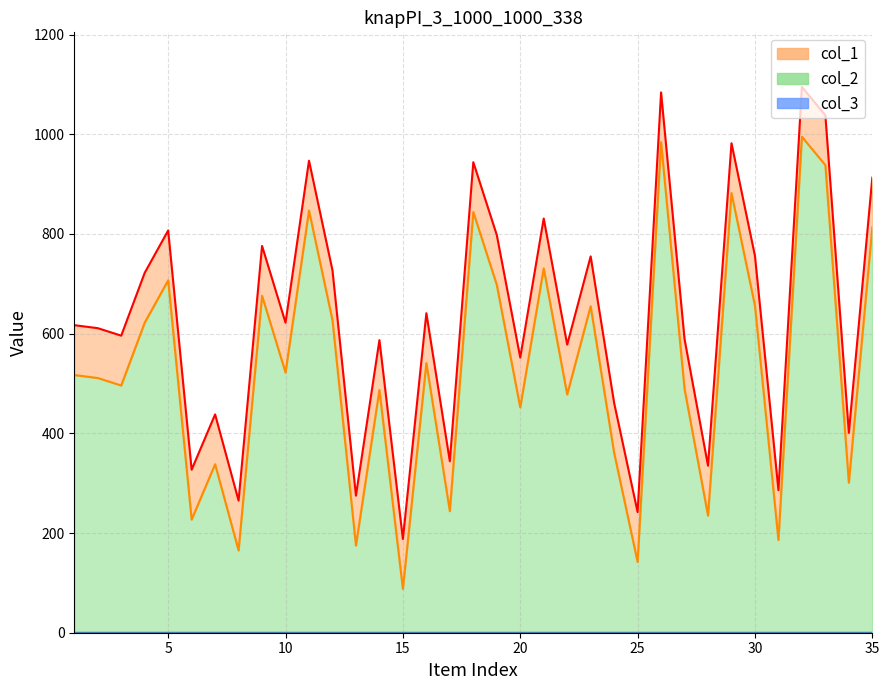

What is the sum of all col_1 values?

22130